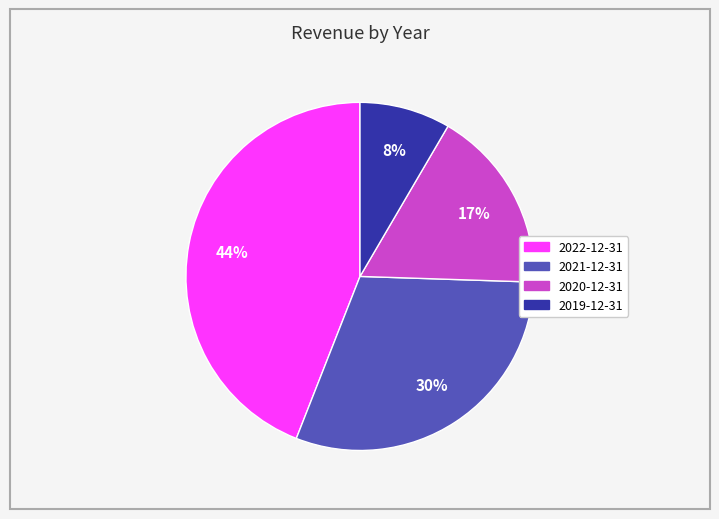

What percentage is the 2019-12-31 slice, to the nearest percent?

8%